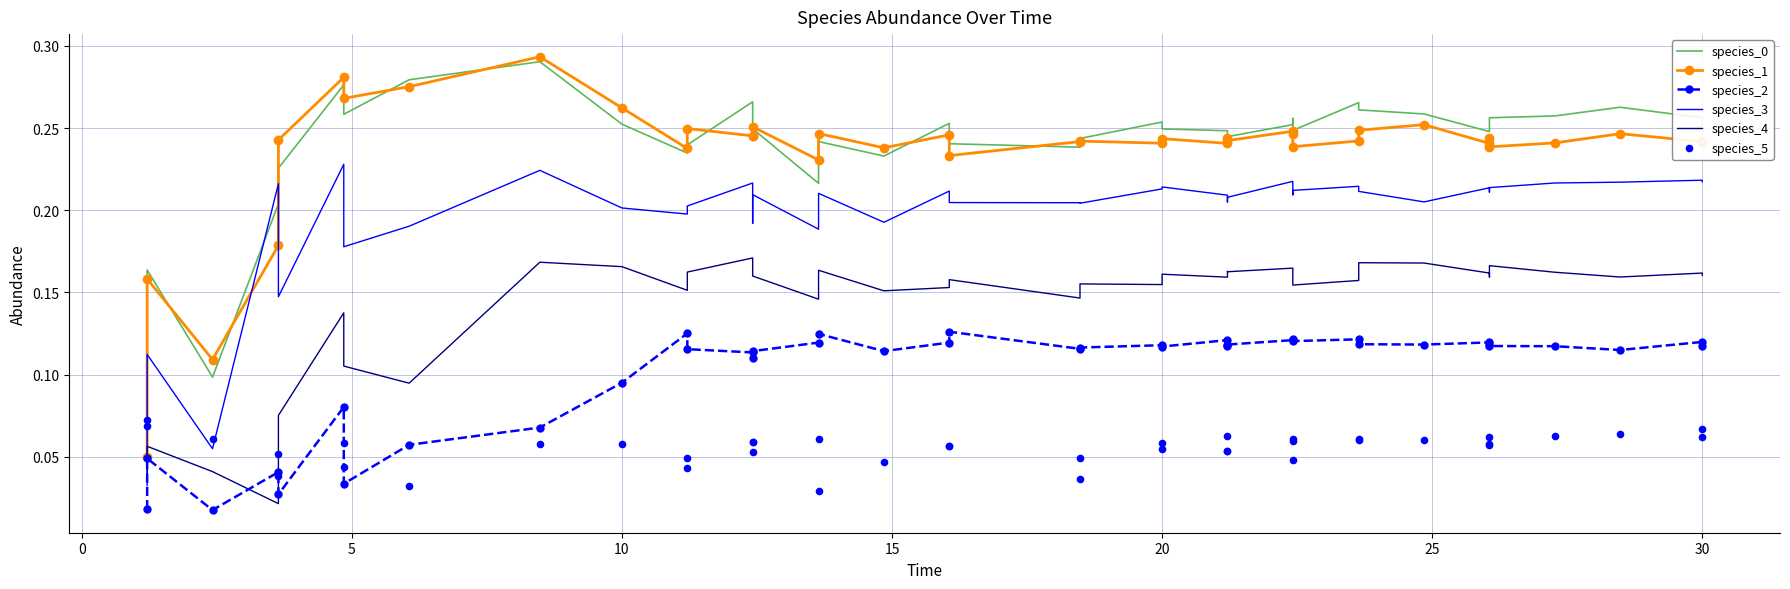

What are all the series names shown in the legend?

species_0, species_1, species_2, species_3, species_4, species_5